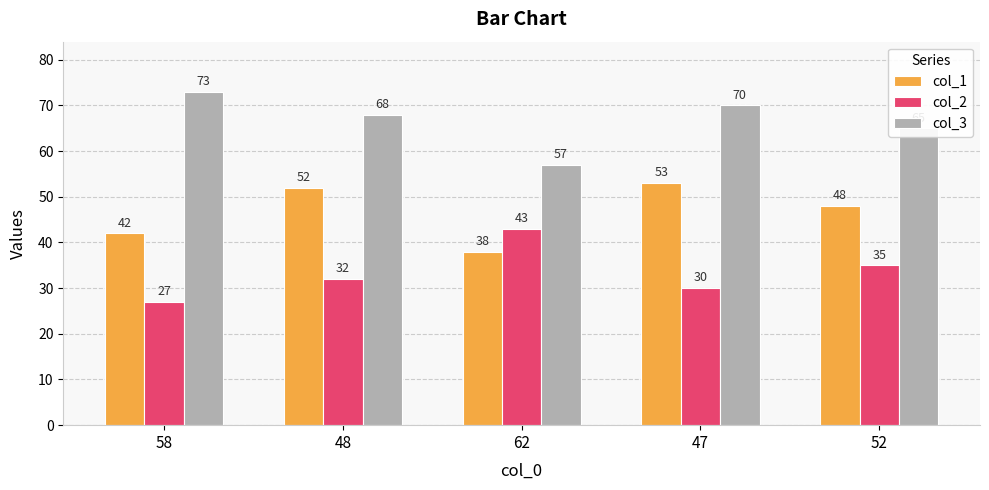

What is the difference between the maximum and second lowest values in the col_1 series?

11